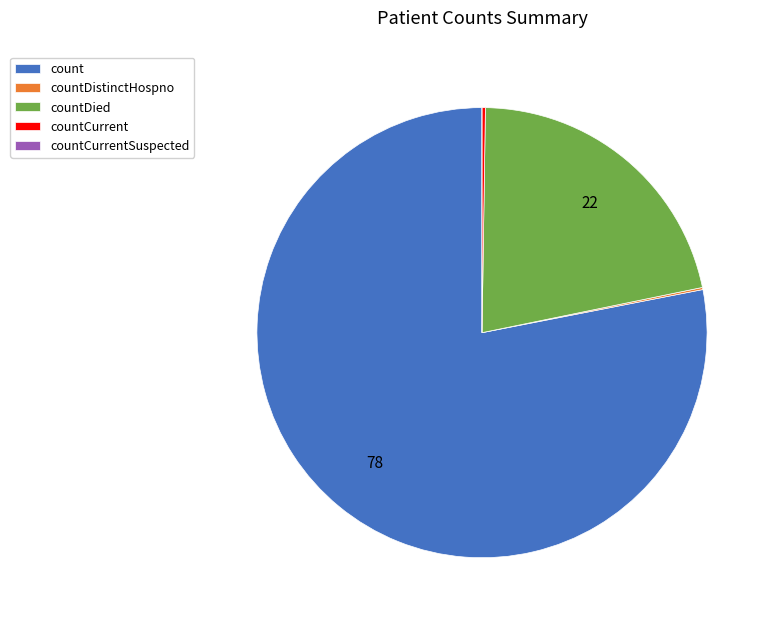

Does count represent more than half of the total?

Yes